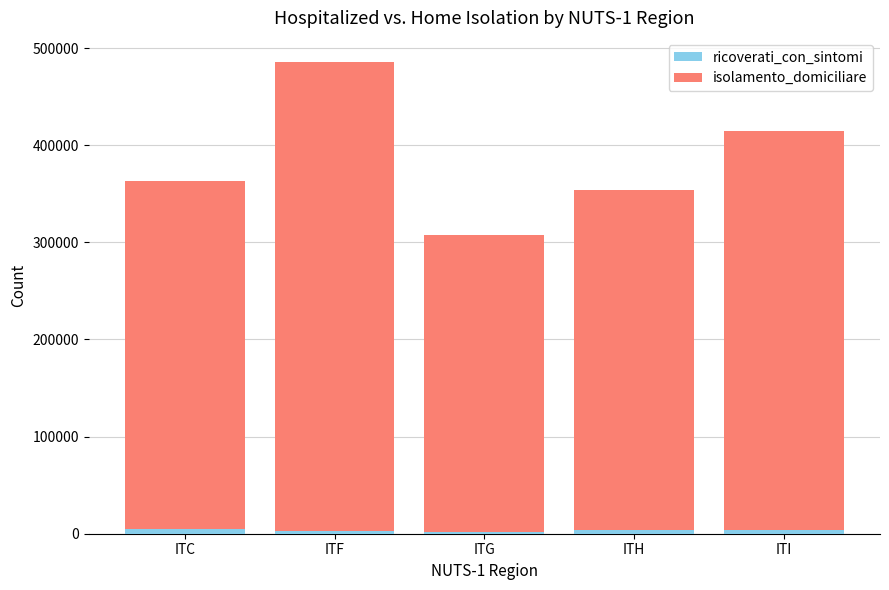

What is the average value of the ricoverati_con_sintomi series?

3627